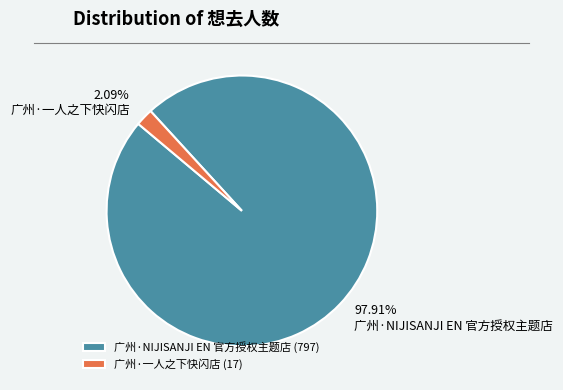

What percentage is the 广州·NIJISANJI EN 官方授权主题店 slice, to the nearest percent?

98%